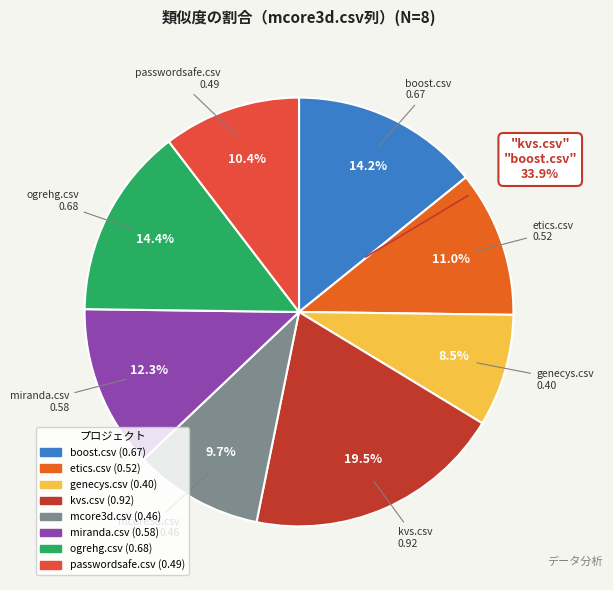

The boost.csv slice represents 22% of the pie. True or false?

False